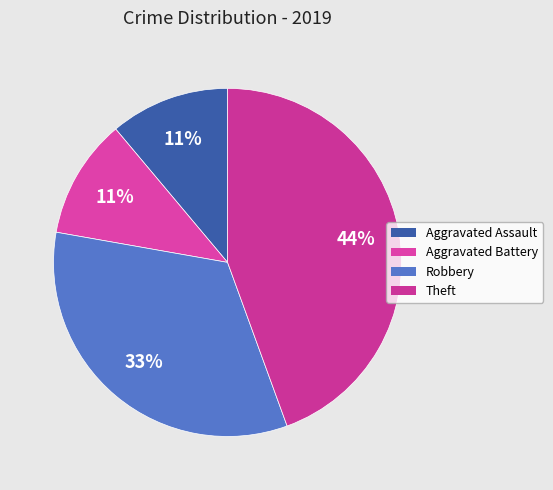

What is the ratio of the value at Aggravated Assault to the value at Theft?

0.2